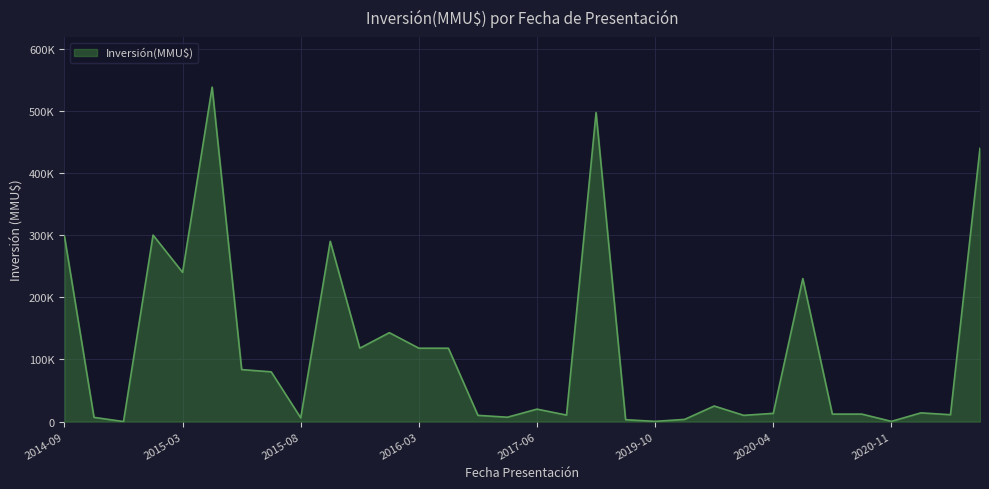

Does the chart have visible grid lines?

Yes